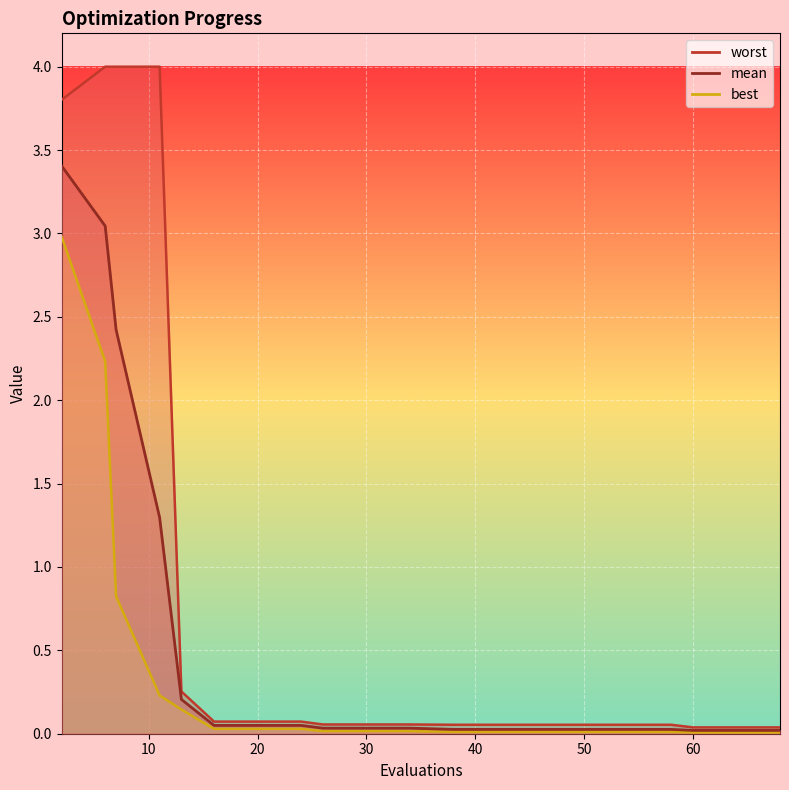

What are all the series names shown in the legend?

mean, best, worst